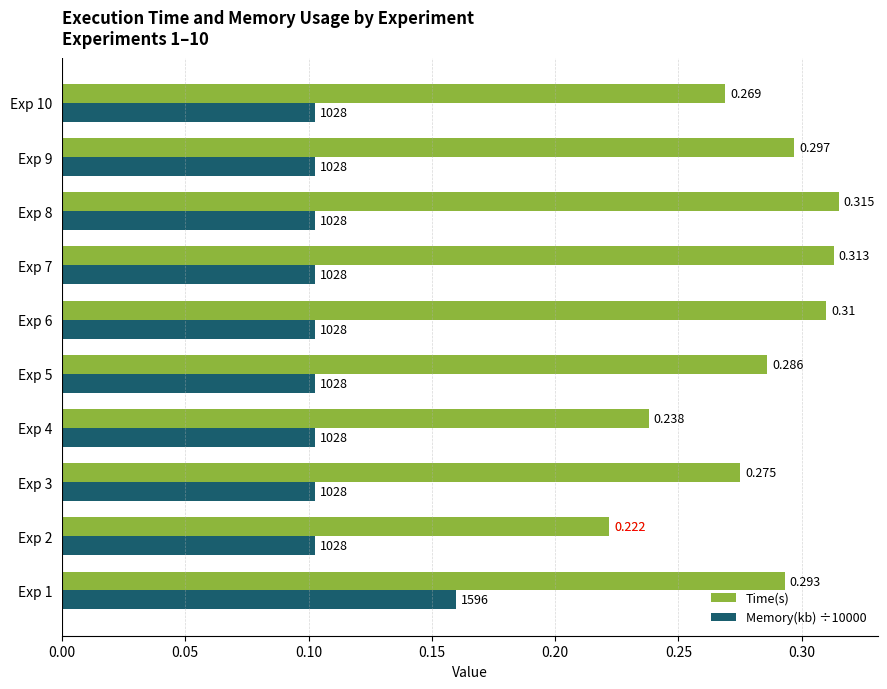

Is the value of Memory(kb) ÷10000 at Exp 8 greater than the value of Time(s) at Exp 3?

No